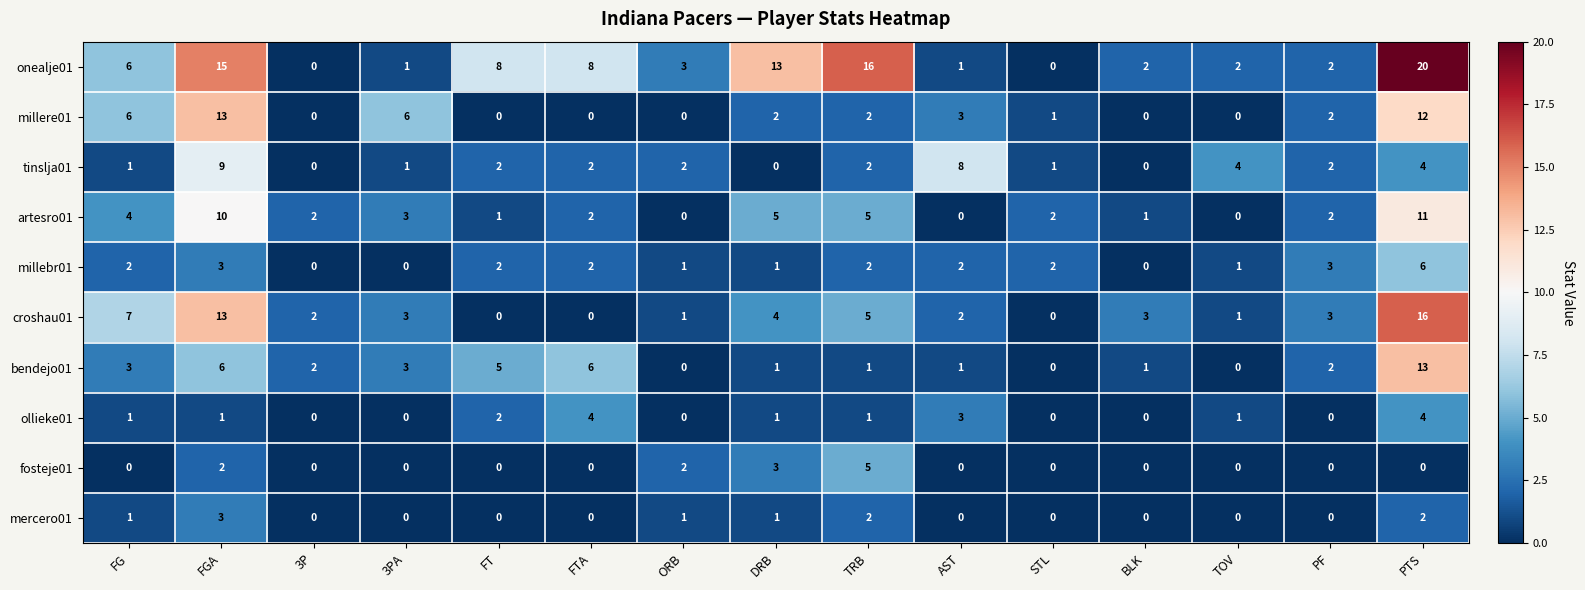

True or false: fosteje01 has a value of -3 at TOV.

False